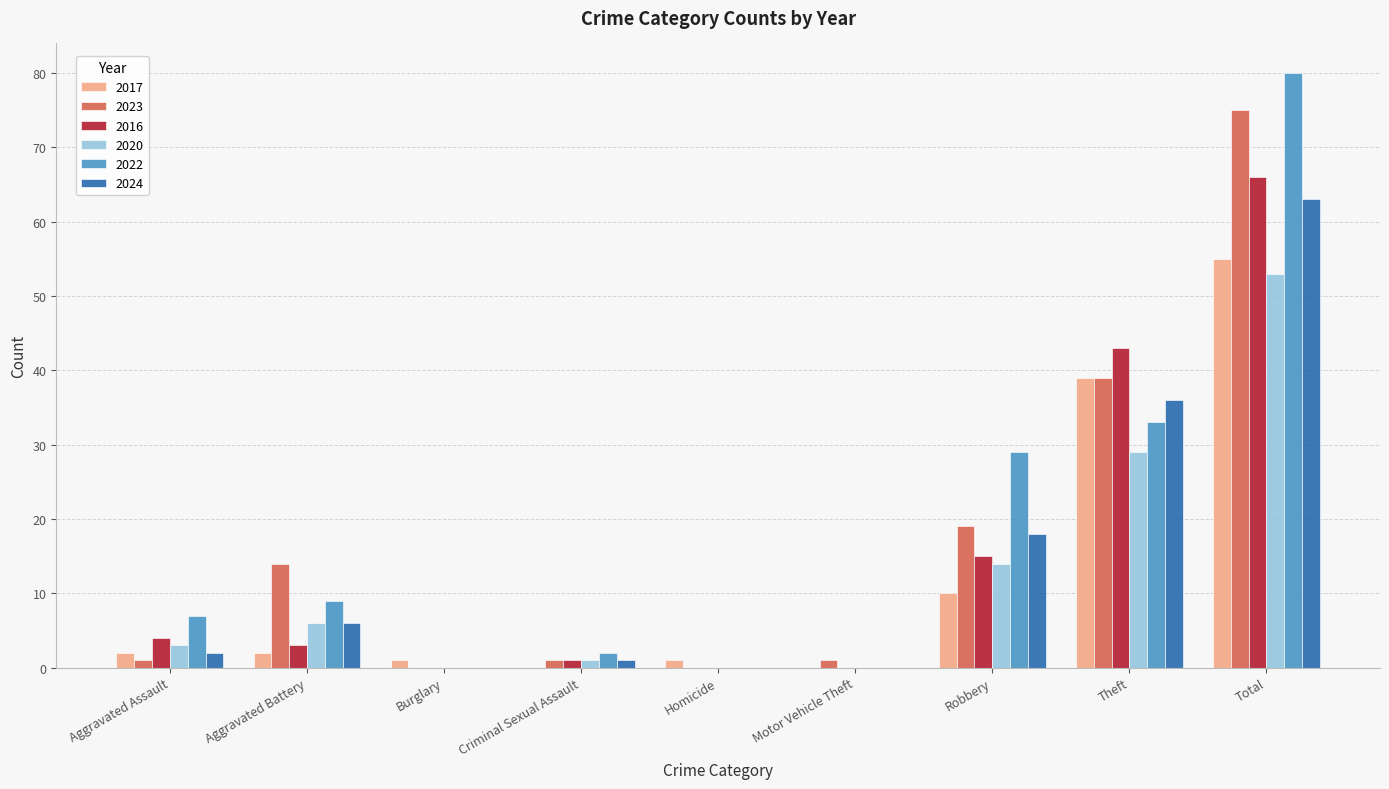

Where is 2023 nearest to the value 37?

Theft